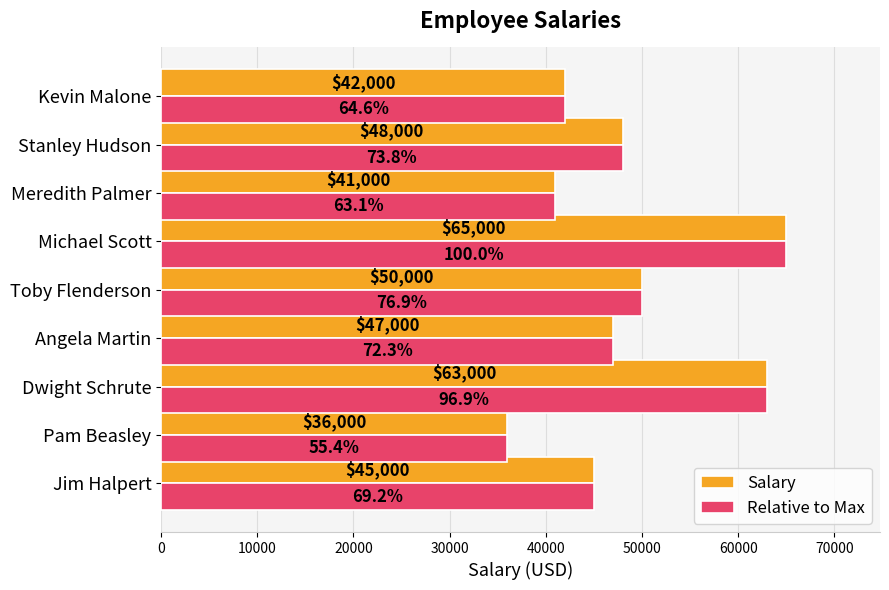

At which category is the sum across all series the highest?

Michael Scott